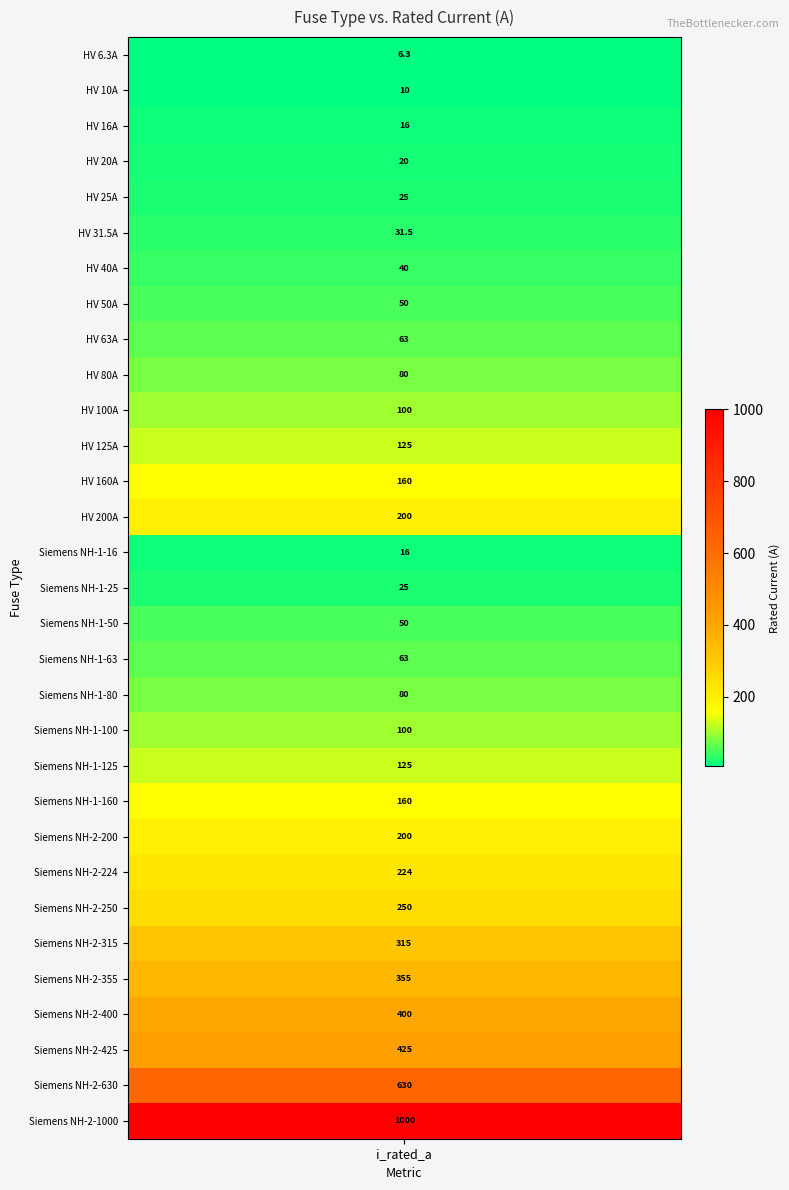

Reading right to left, list all the values displayed in this chart.

1000.0	630.0	425.0	400.0	355.0	315.0	250.0	224.0	200.0	160.0	125.0	100.0	80.0	63.0	50.0	25.0	16.0	200.0	160.0	125.0	100.0	80.0	63.0	50.0	40.0	31.5	25.0	20.0	16.0	10.0	6.3